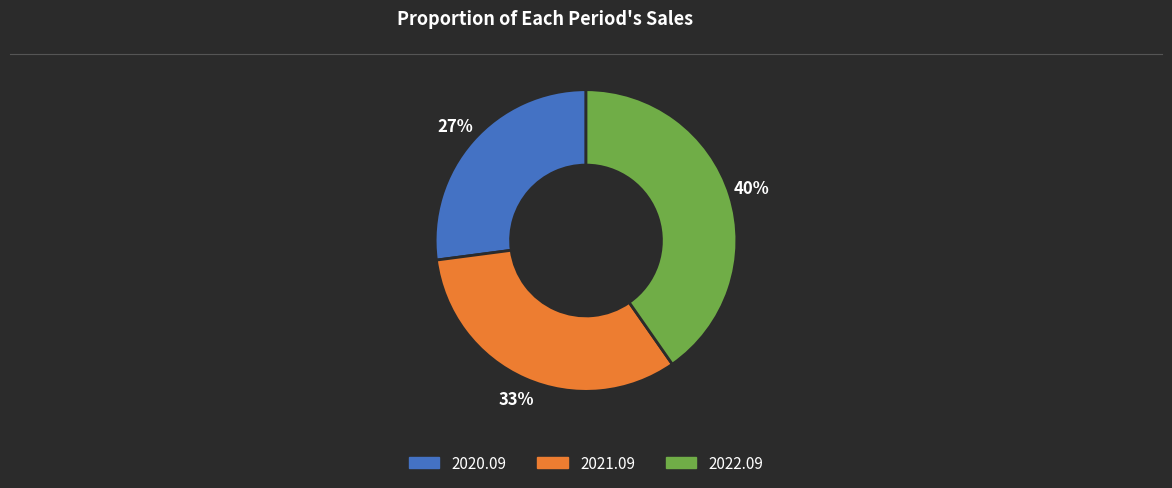

Is there any slice that represents more than half of the pie?

No